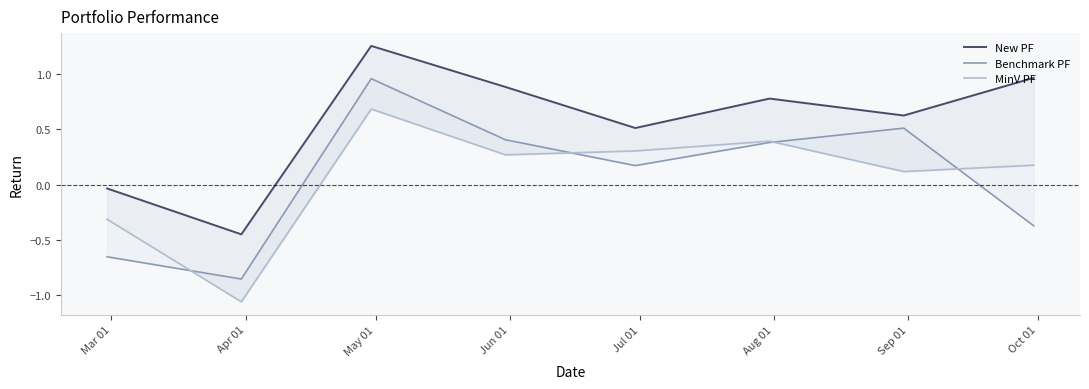

The New PF series shows -0.5 at Apr 01. True or false?

True